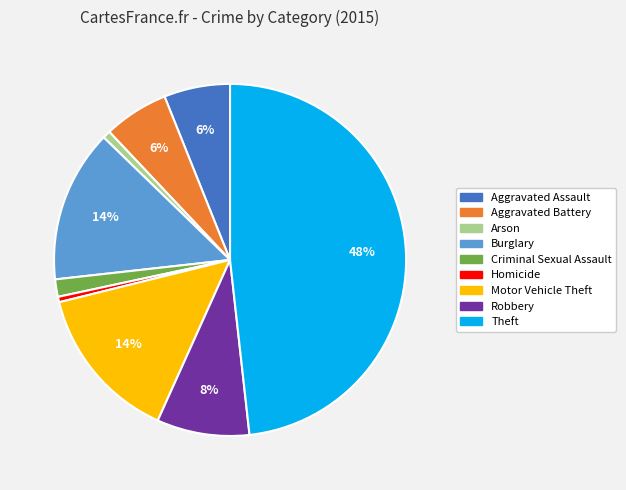

Which slice is the largest?

Theft